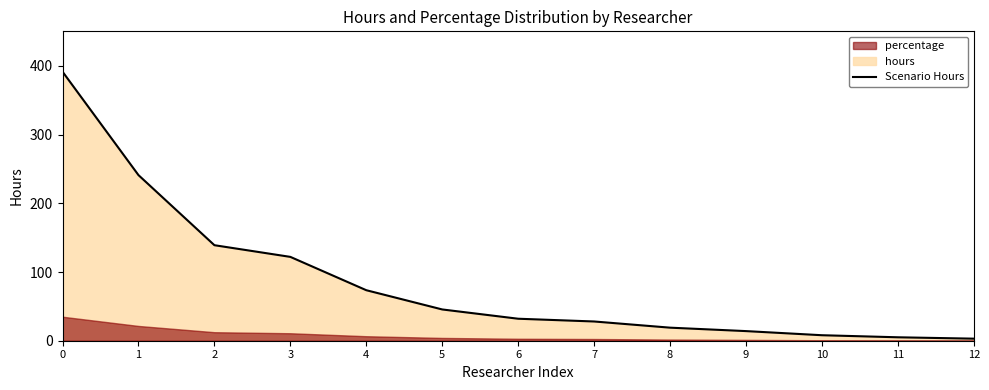

What is the approximate value at 7?

28.0